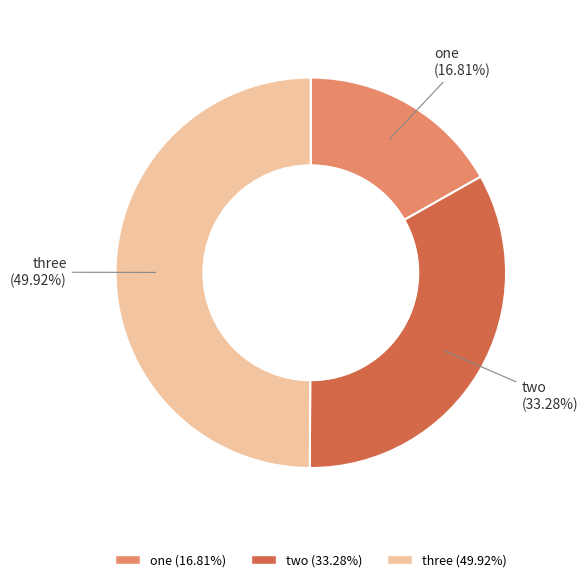

Which category has the biggest portion of the pie?

three